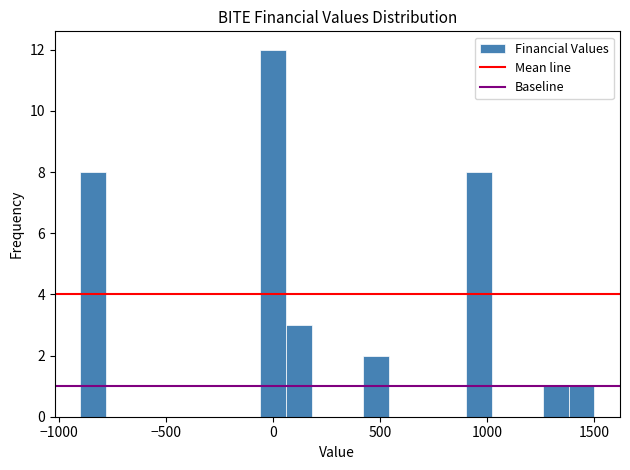

Around what value on the x-axis is the tallest bar? Give the approximate position of its centre, as read against the axis.

0